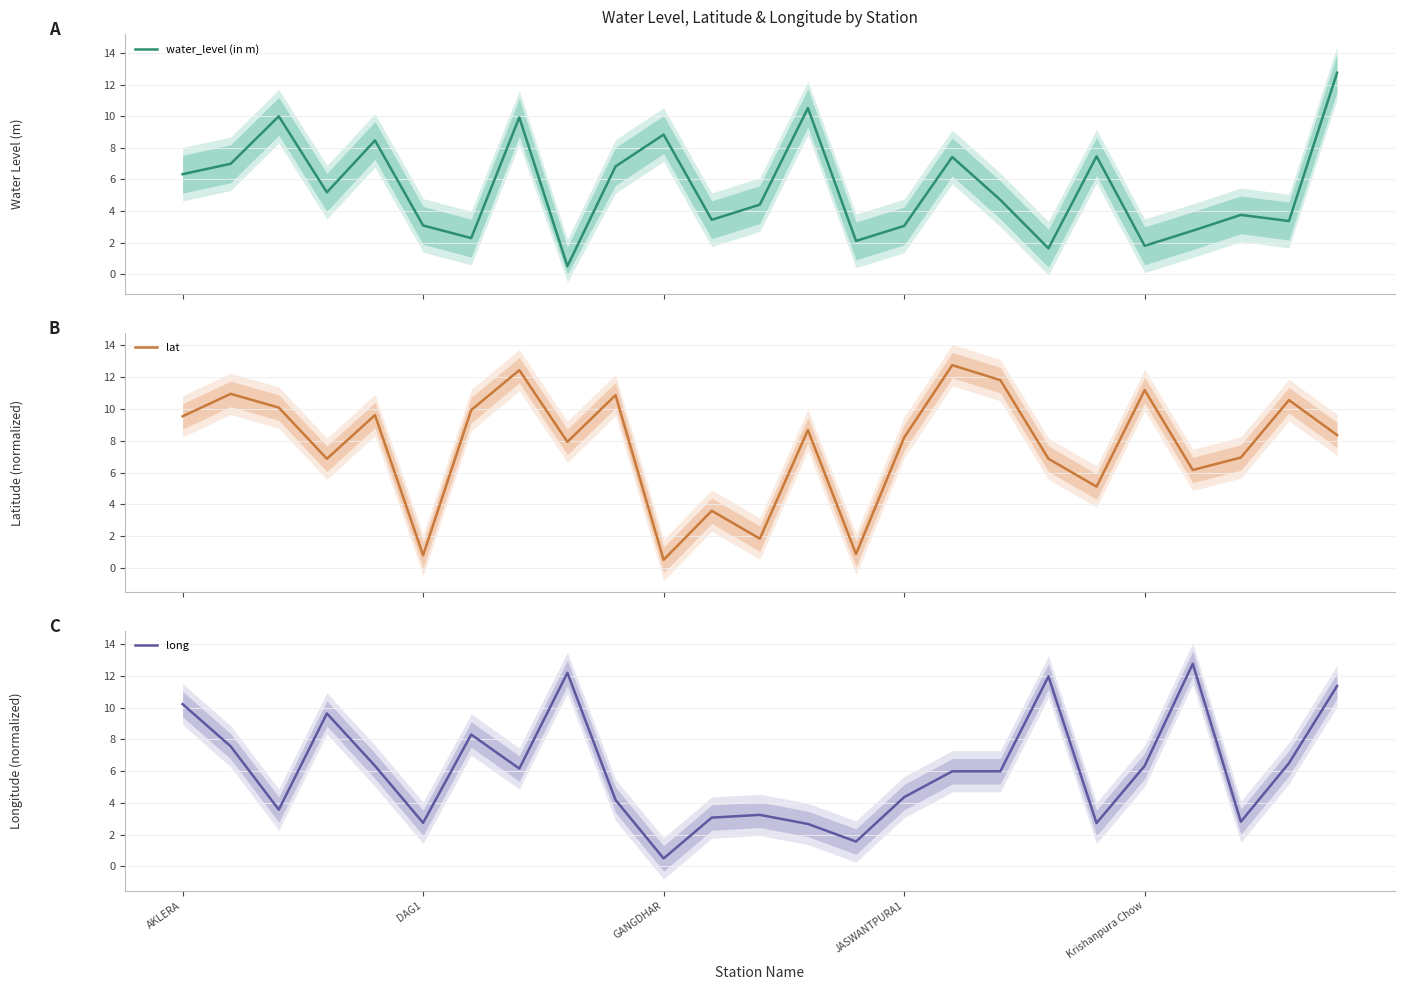

At which category is the sum across all series the highest?

24